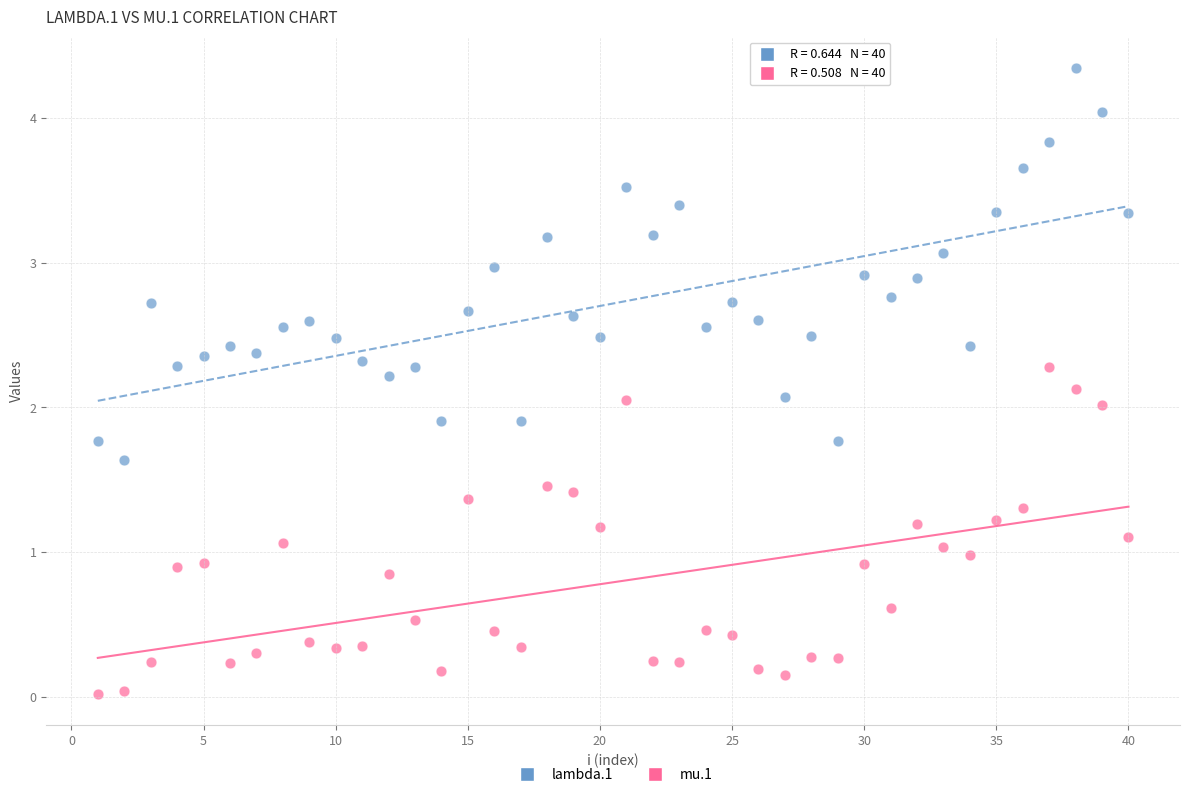

Across all data points, what is the range of Y values (max minus min)?

4.3